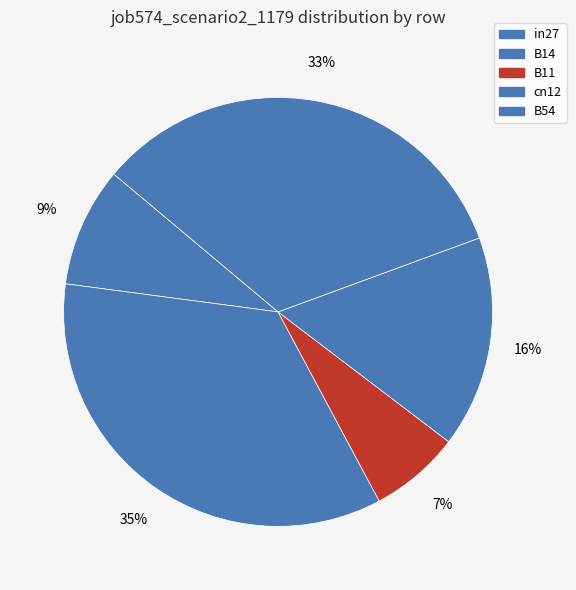

Is it true that B54 is 33% of the pie?

True